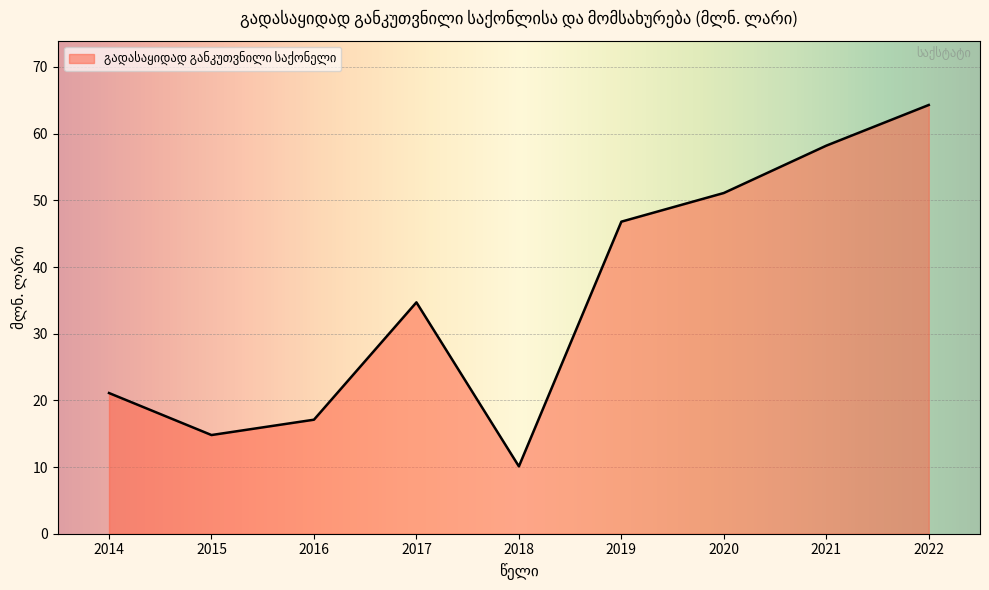

Count the number of categories in the chart.

9